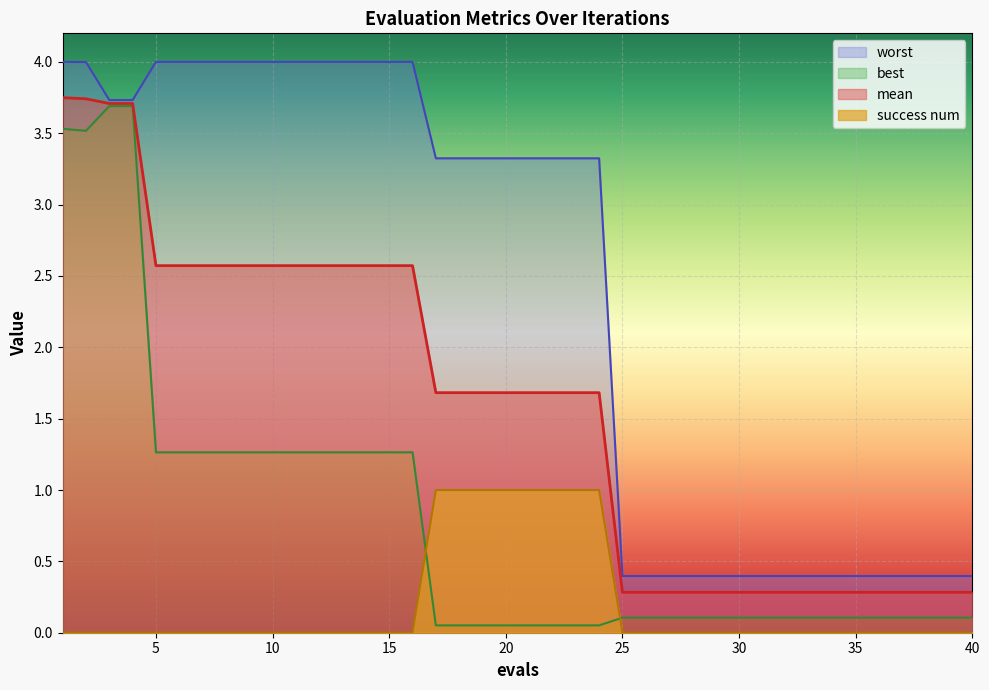

Reading right to left, what are all the values shown in this chart?

mean: 40=0.3	39=0.3	38=0.3	37=0.3	36=0.3	35=0.3	34=0.3	33=0.3	32=0.3	31=0.3	30=0.3	29=0.3	28=0.3	27=0.3	26=0.3	25=0.3	24=1.7	23=1.7	22=1.7	21=1.7	20=1.7	19=1.7	18=1.7	17=1.7	16=2.6	15=2.6	14=2.6	13=2.6	12=2.6	11=2.6	10=2.6	9=2.6	8=2.6	7=2.6	6=2.6	5=2.6	4=3.7	3=3.7	2=3.7	1=3.7
best: 40=0.1	39=0.1	38=0.1	37=0.1	36=0.1	35=0.1	34=0.1	33=0.1	32=0.1	31=0.1	30=0.1	29=0.1	28=0.1	27=0.1	26=0.1	25=0.1	24=0.1	23=0.1	22=0.1	21=0.1	20=0.1	19=0.1	18=0.1	17=0.1	16=1.3	15=1.3	14=1.3	13=1.3	12=1.3	11=1.3	10=1.3	9=1.3	8=1.3	7=1.3	6=1.3	5=1.3	4=3.7	3=3.7	2=3.5	1=3.5
worst: 40=0.4	39=0.4	38=0.4	37=0.4	36=0.4	35=0.4	34=0.4	33=0.4	32=0.4	31=0.4	30=0.4	29=0.4	28=0.4	27=0.4	26=0.4	25=0.4	24=3.3	23=3.3	22=3.3	21=3.3	20=3.3	19=3.3	18=3.3	17=3.3	16=4.0	15=4.0	14=4.0	13=4.0	12=4.0	11=4.0	10=4.0	9=4.0	8=4.0	7=4.0	6=4.0	5=4.0	4=3.7	3=3.7	2=4.0	1=4.0
success num: 40=0.0	39=0.0	38=0.0	37=0.0	36=0.0	35=0.0	34=0.0	33=0.0	32=0.0	31=0.0	30=0.0	29=0.0	28=0.0	27=0.0	26=0.0	25=0.0	24=1.0	23=1.0	22=1.0	21=1.0	20=1.0	19=1.0	18=1.0	17=1.0	16=0.0	15=0.0	14=0.0	13=0.0	12=0.0	11=0.0	10=0.0	9=0.0	8=0.0	7=0.0	6=0.0	5=0.0	4=0.0	3=0.0	2=0.0	1=0.0